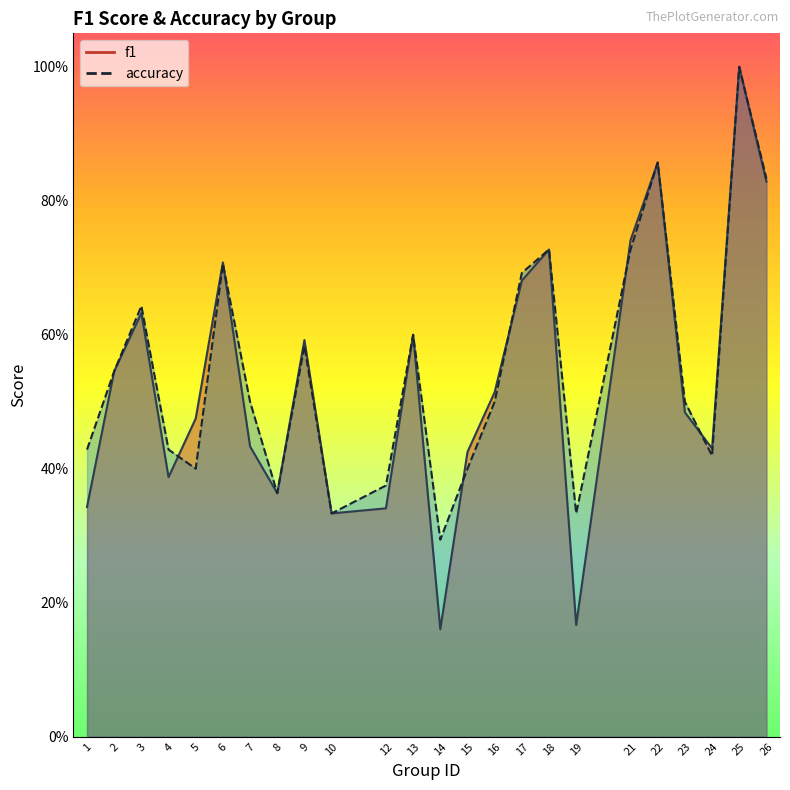

How many series are shown in this chart?

2